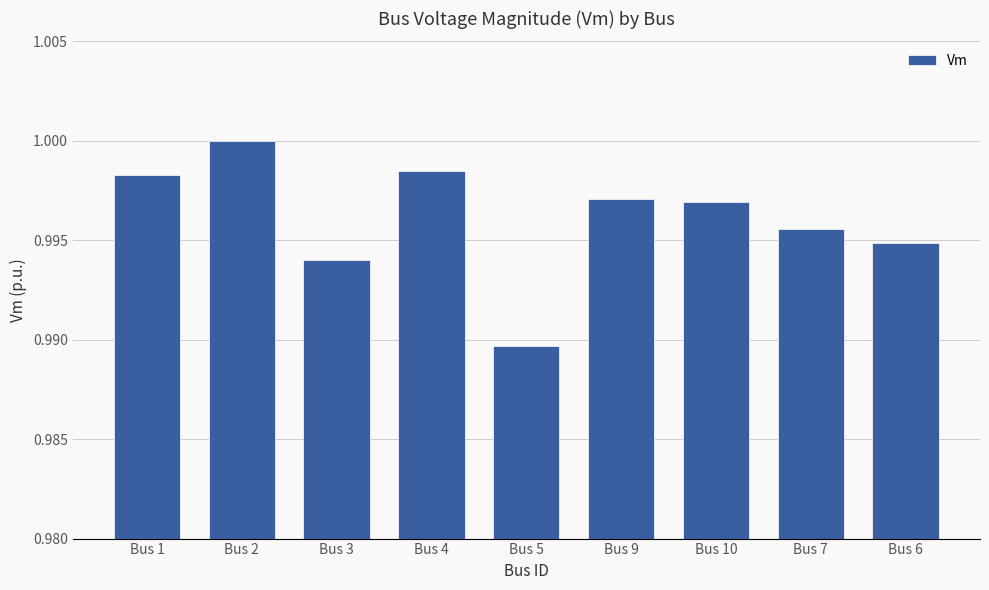

What position from the right is Bus 3?

7